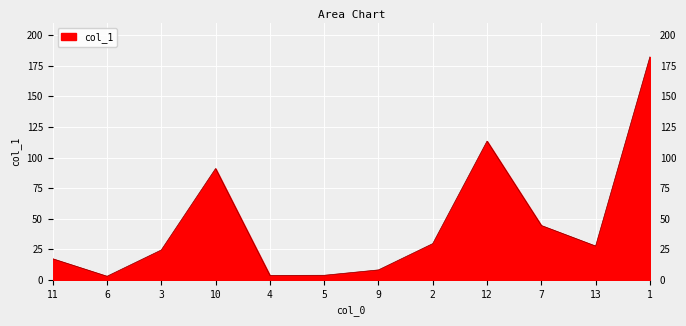

What is the ratio of the value at 10 to the value at 9?

11.2